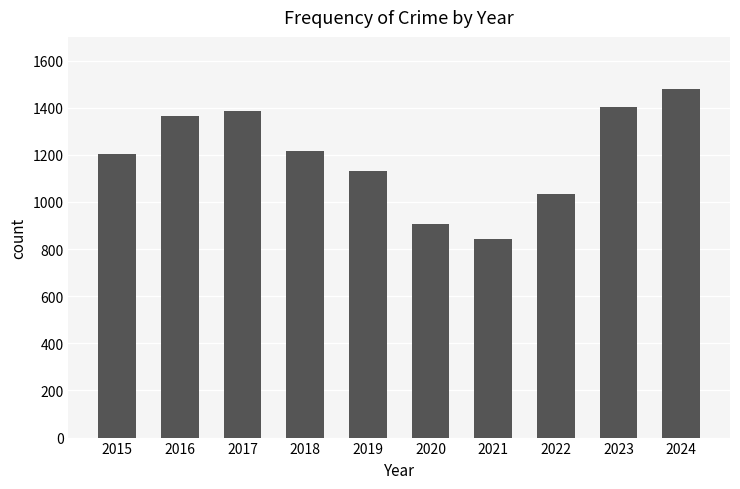

What is the sum of the values at 2020 and 2022?

1940